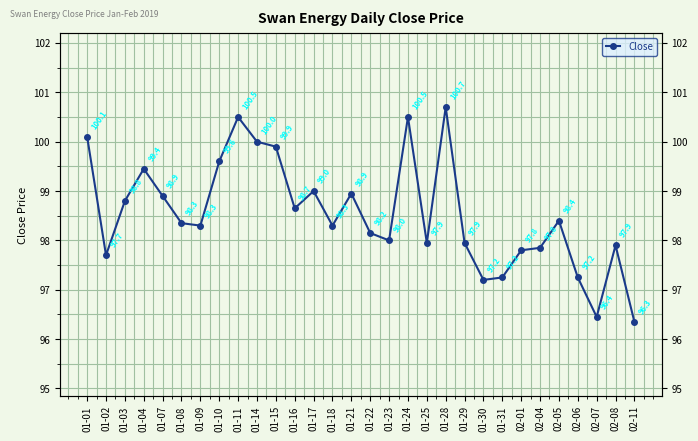

What value does the data have at 01-02?

97.7